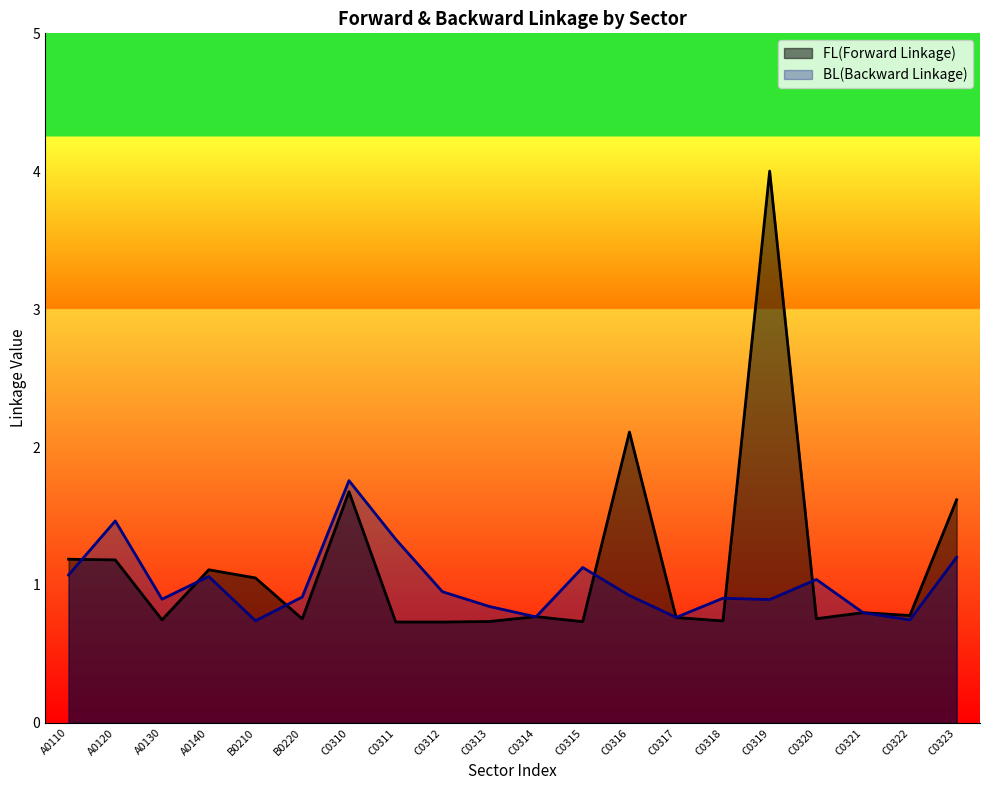

Reading left to right, extract all data points from this chart.

FL(Forward Linkage): 1.2	1.2	0.7	1.1	1.1	0.8	1.7	0.7	0.7	0.7	0.8	0.7	2.1	0.8	0.7	4.0	0.8	0.8	0.8	1.6
BL(Backward Linkage): 1.1	1.5	0.9	1.1	0.7	0.9	1.8	1.3	1.0	0.8	0.8	1.1	0.9	0.8	0.9	0.9	1.0	0.8	0.7	1.2